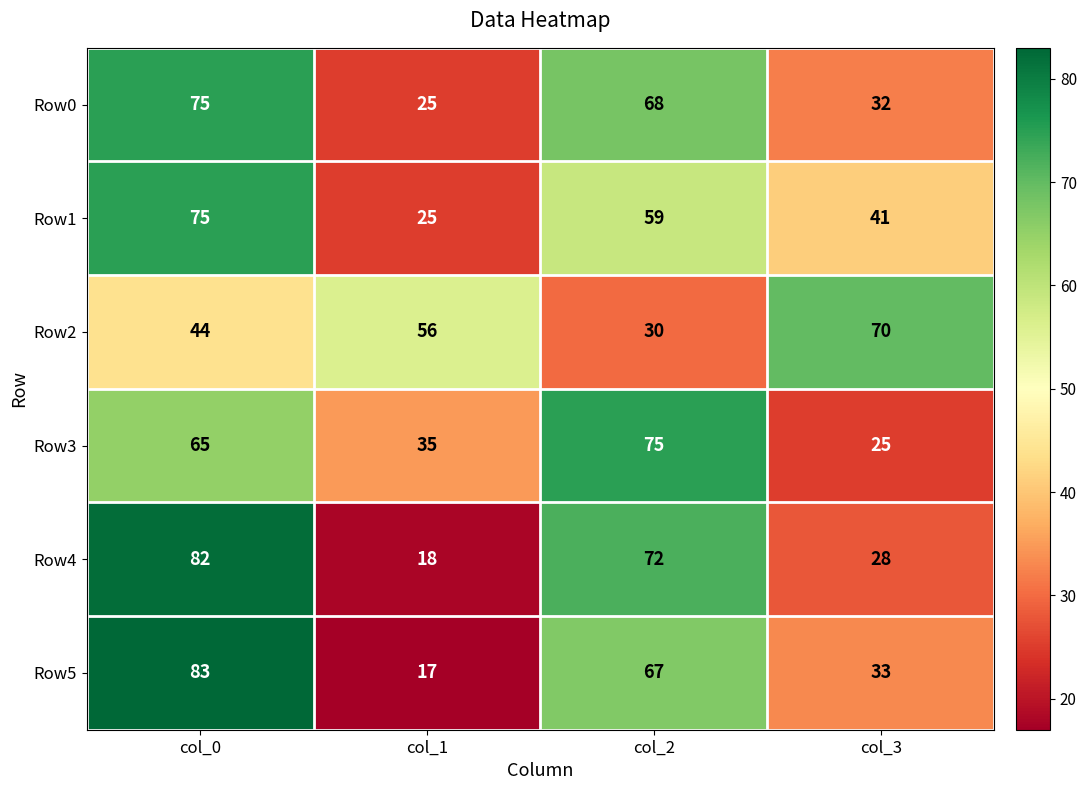

Which series has the largest range (max minus min)?

Row5